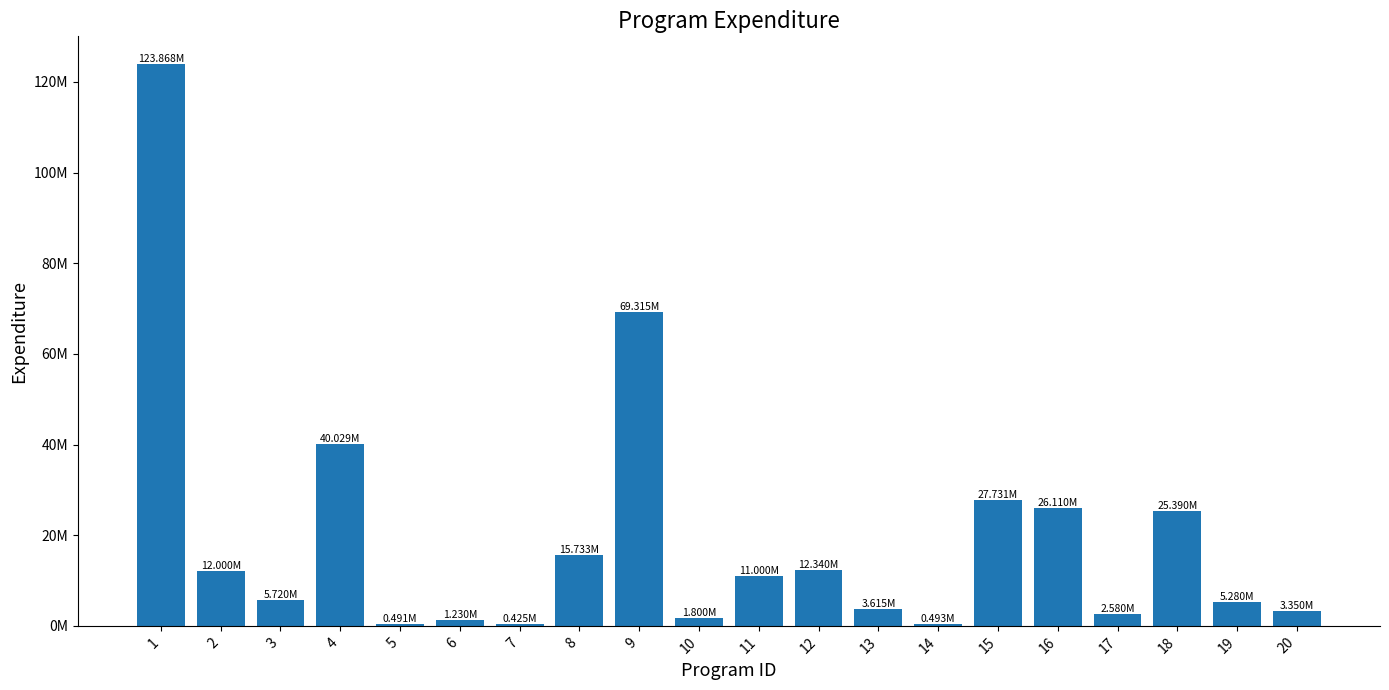

Where is the data nearest to the value 62146500?

9